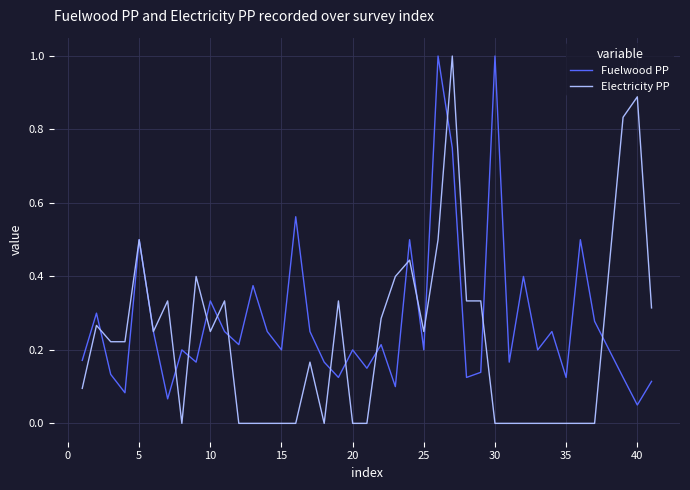

What is the maximum value for Electricity PP?

1.0